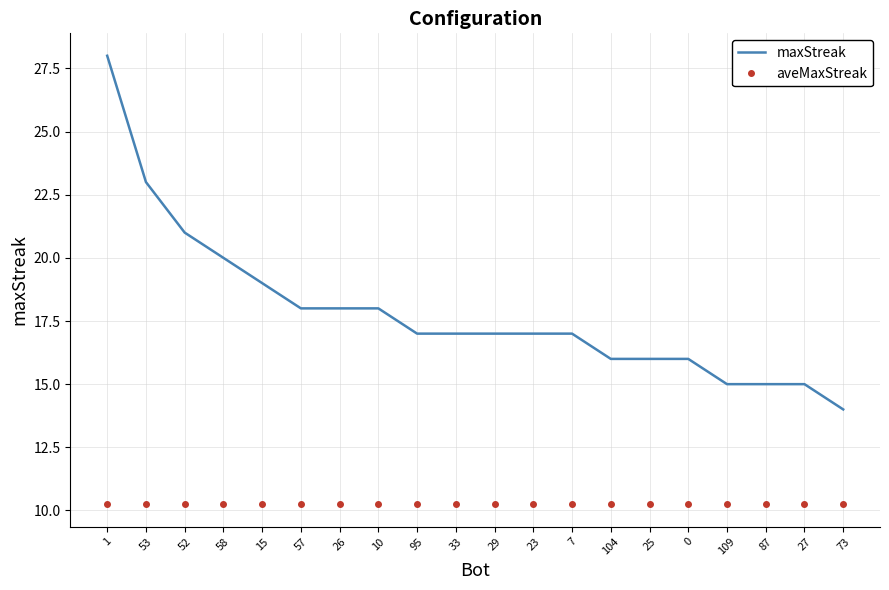

At how many categories does at least one series exceed 22?

2